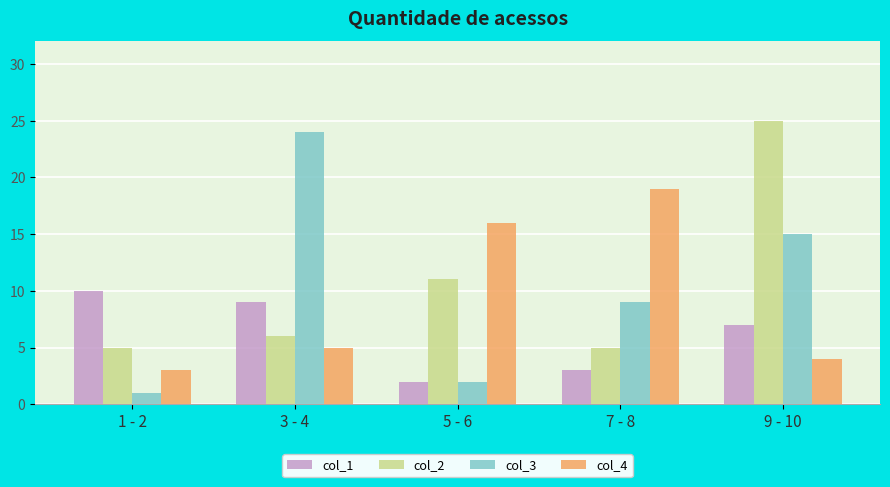

Reading left to right, list all the values displayed in this chart.

col_1: 10	9	2	3	7
col_2: 5	6	11	5	25
col_3: 1	24	2	9	15
col_4: 3	5	16	19	4